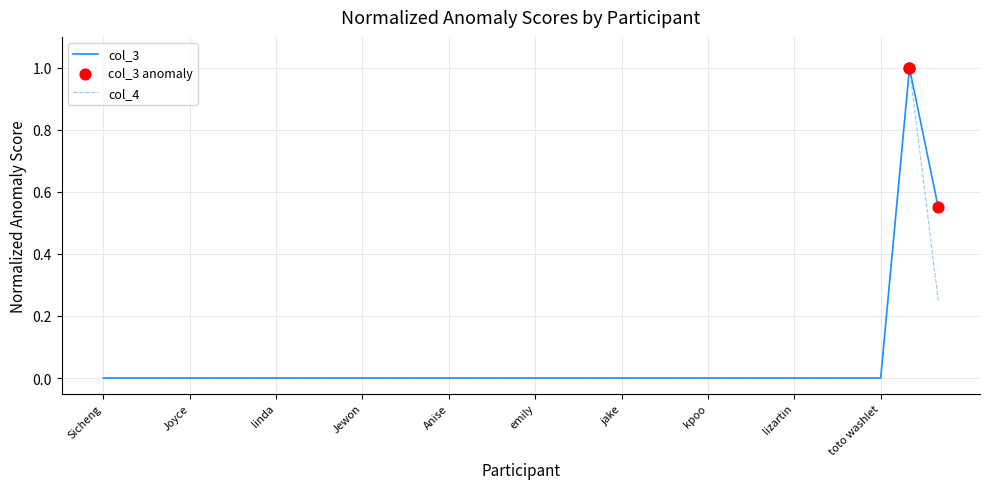

What is the greatest value displayed?

1.0